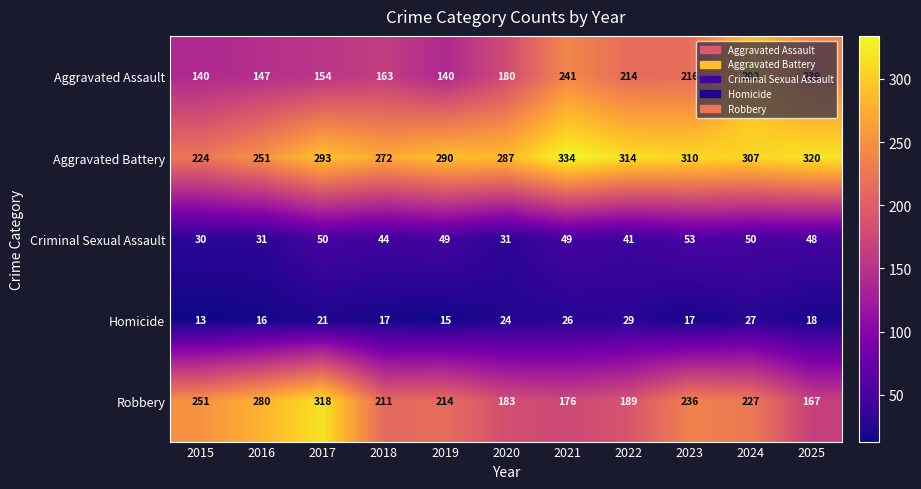

At how many categories does at least one series exceed 16?

11